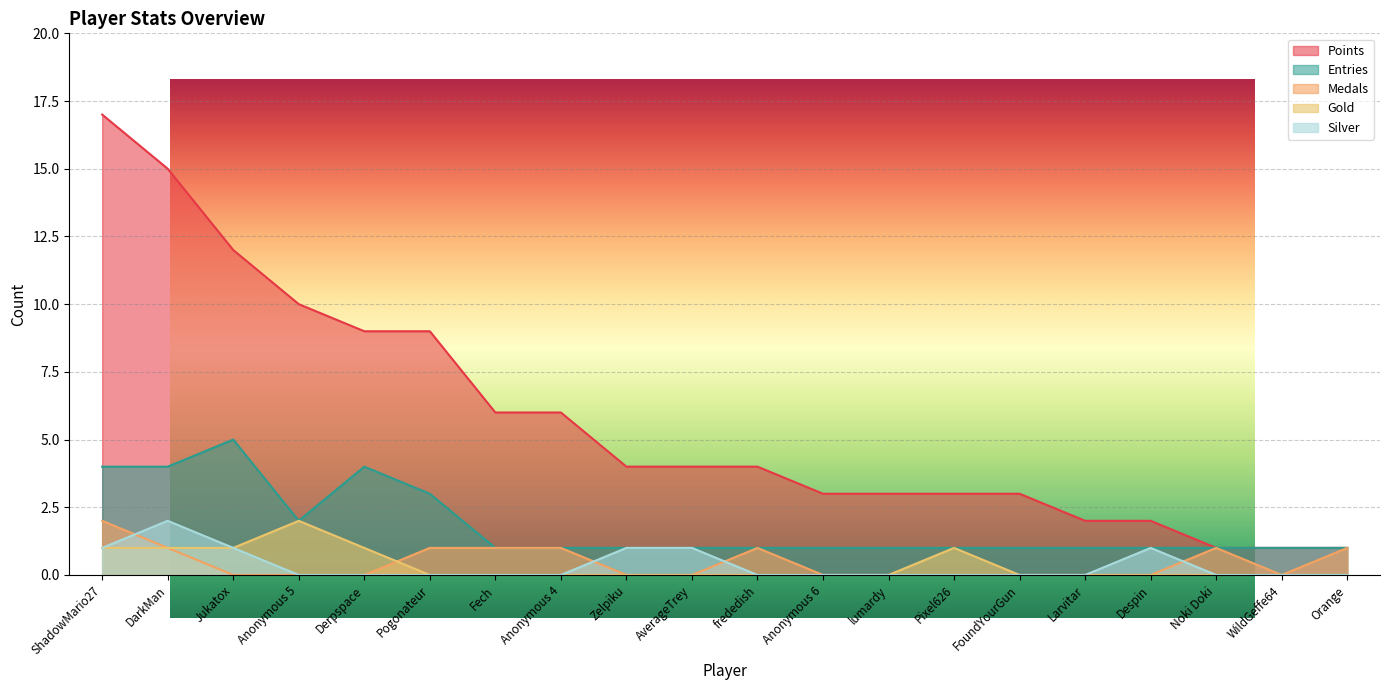

At which label is Silver closest to 1?

ShadowMario27